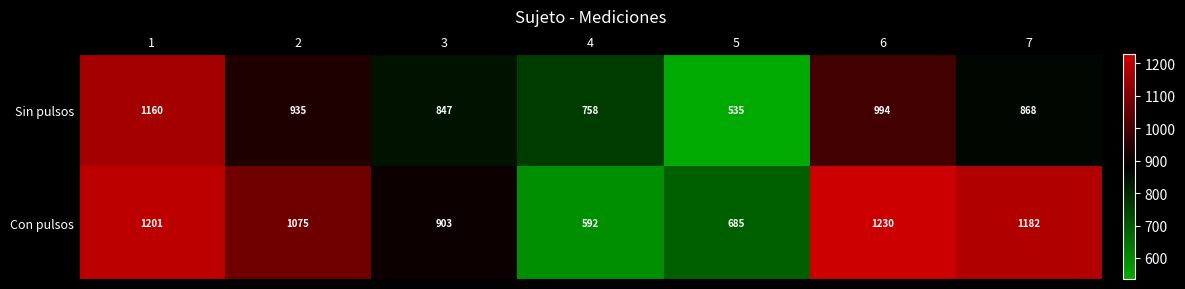

What is the difference between the maximum and minimum values in the Sin pulsos series?

625